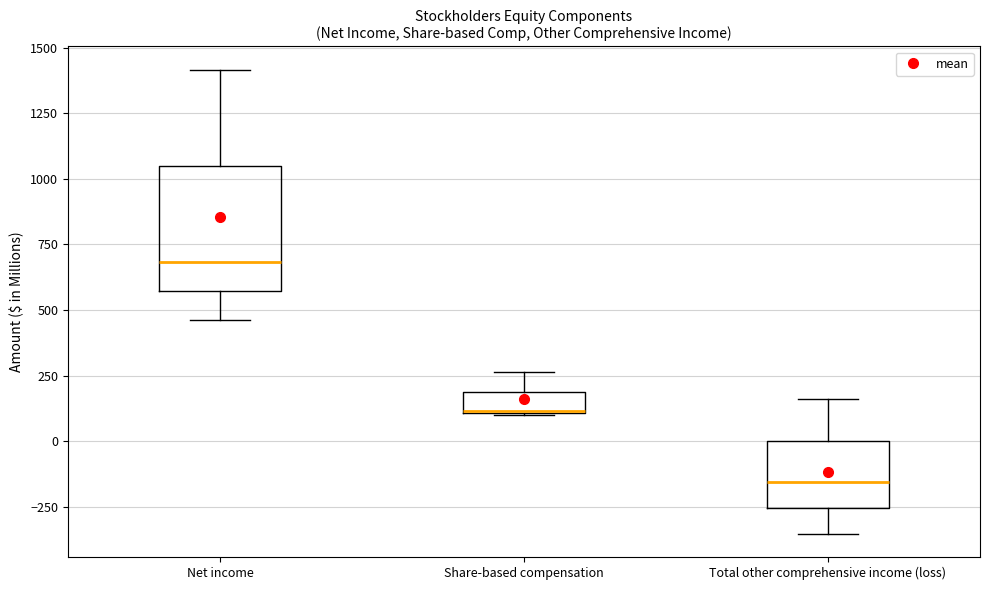

Reading left to right, transcribe this box plot: for each box, give where its median line is, the range the box spans, and where its two whiskers end, as read against the y-axis. The values are not printed on the chart, so give them approximately, as read against the axis.

Net income: median 700, box 550 to 1050, whiskers 450 to 1400
Share-based compensation: median 100 (drawn on the box's lower edge), box 100 to 200, whiskers 100 to 250
Total other comprehensive income (loss): median -150, box -250 to 0, whiskers -350 to 150